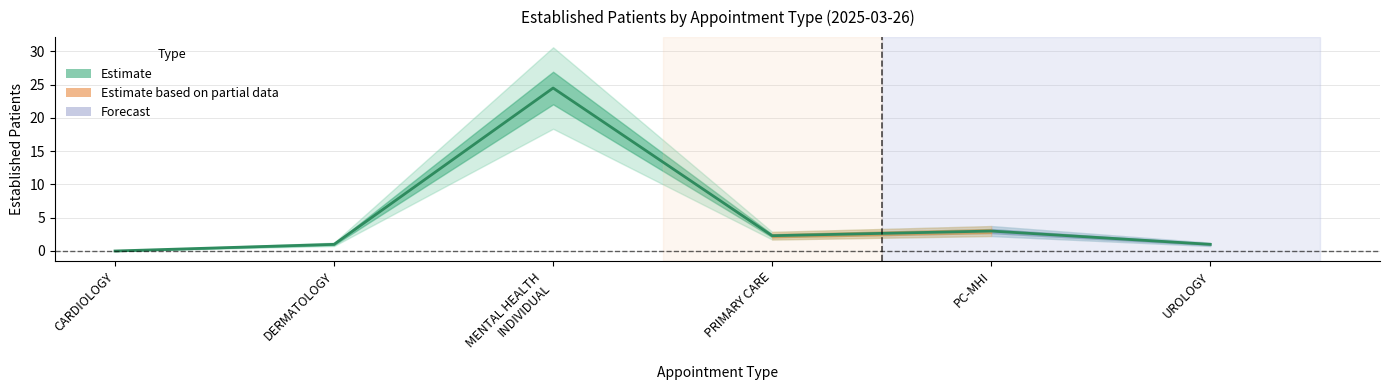

Between UROLOGY and CARDIOLOGY, which is larger?

UROLOGY